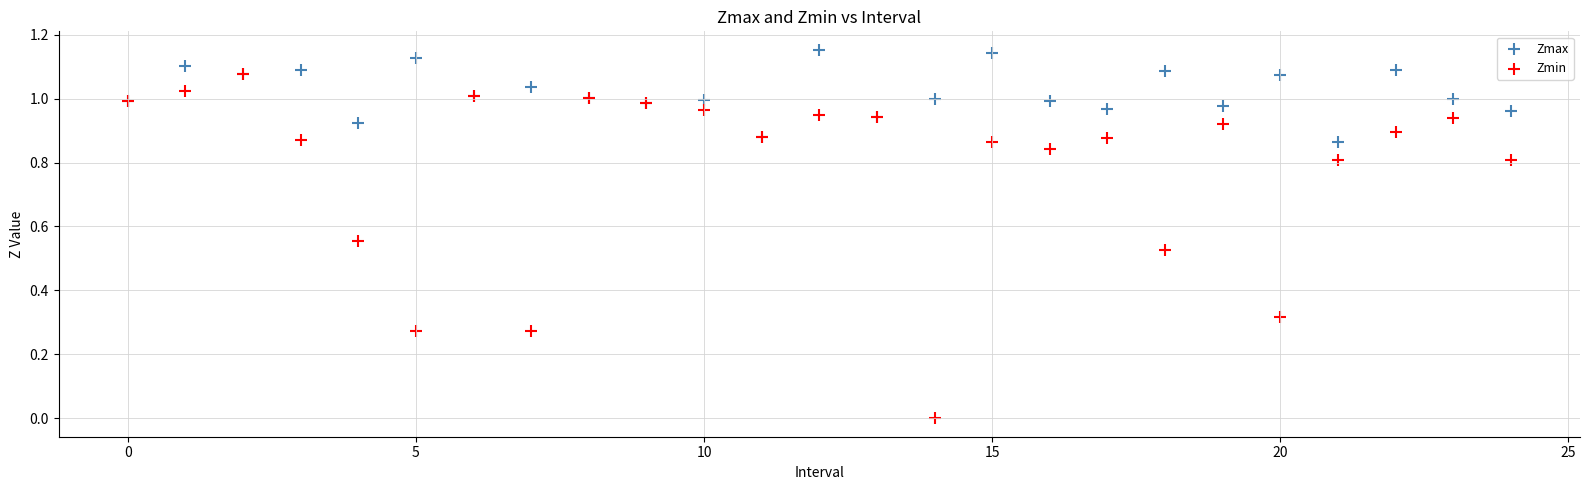

Which series contains the lowest Y value?

Zmin